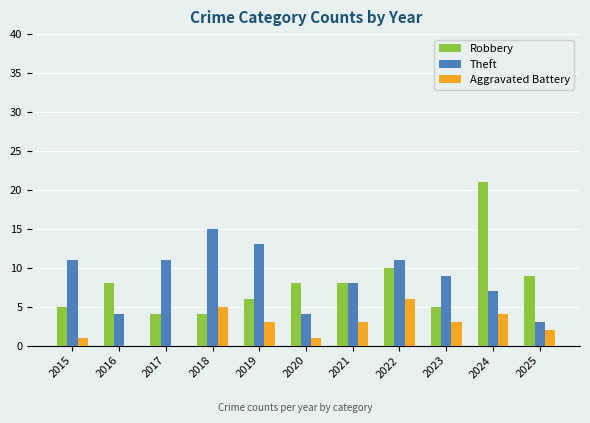

Which series changed the most between 2020 and 2024?

Robbery